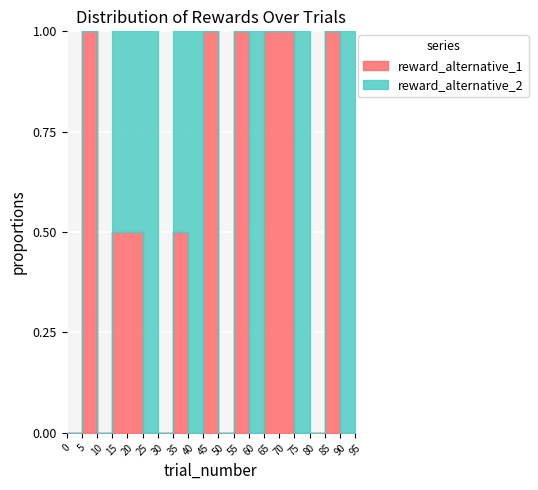

What are all the series names shown in the legend?

reward_alternative_1, reward_alternative_2